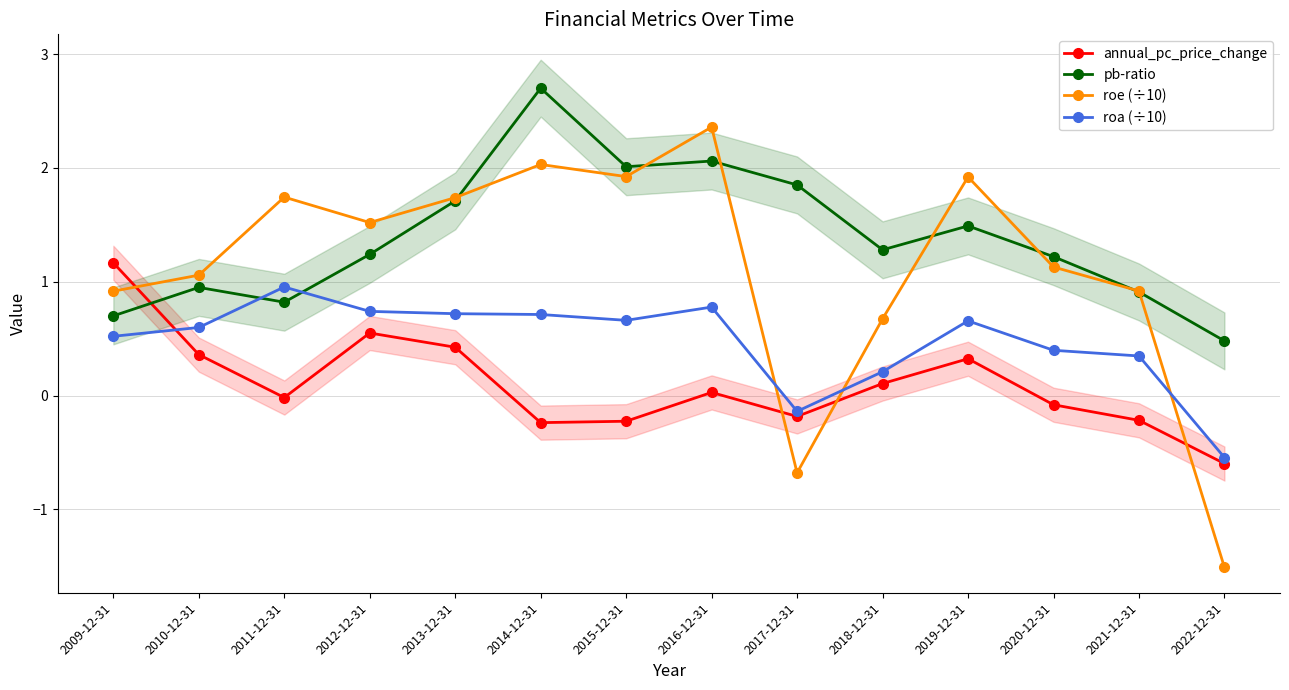

At which category does roa (÷10) reach its first local peak?

2011-12-31